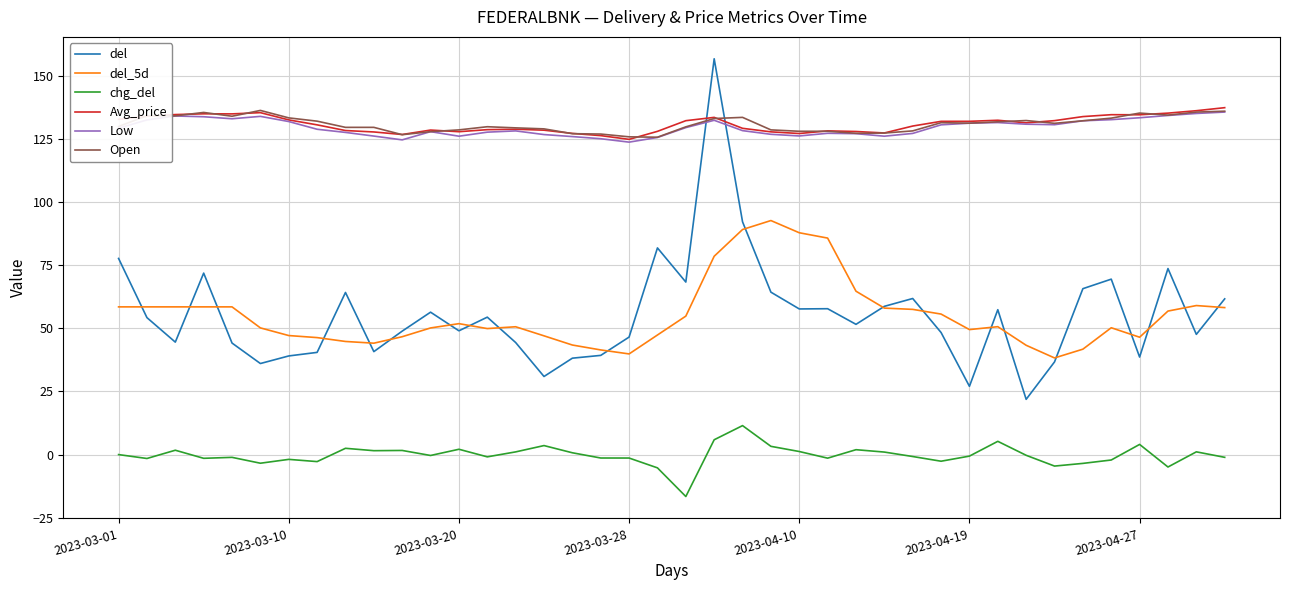

What is the minimum value for Open?

125.6